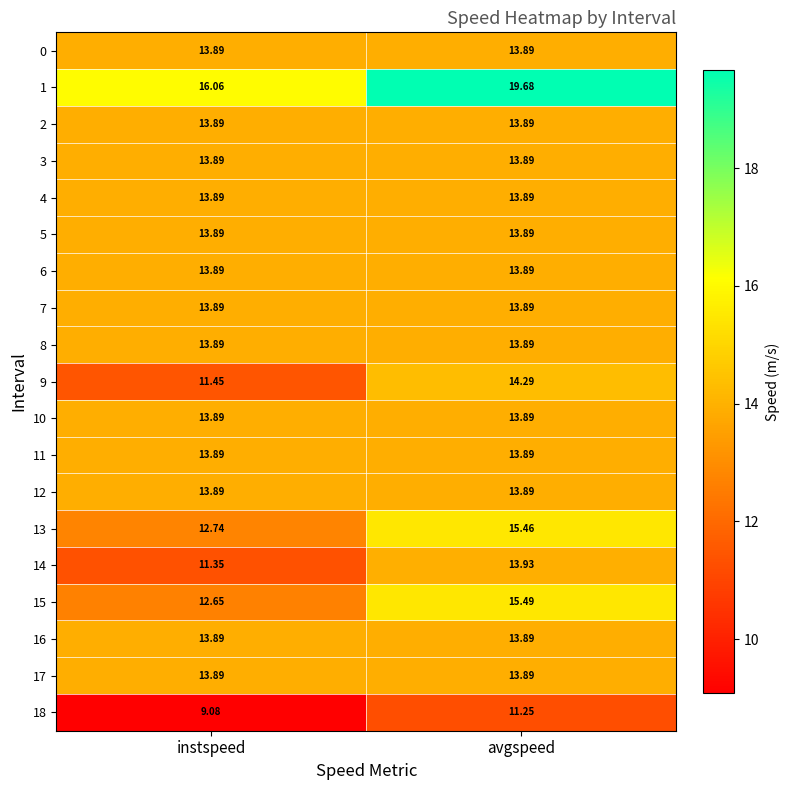

What is the difference between the highest and lowest values at instspeed?

7.0